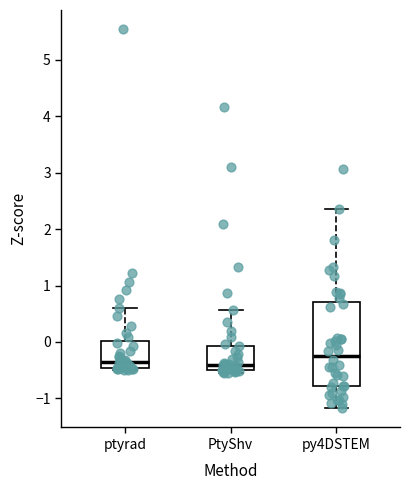

Reading left to right, transcribe this box plot: for each box, give where its median line is, the range the box spans, and where its two whiskers end, as read against the y-axis. The values are not printed on the chart, so give them approximately, as read against the axis.

ptyrad: median -0.4, box -0.5 to 0.0, whiskers -0.5 (just below the box's lower edge) to 0.6
PtyShv: median -0.4, box -0.5 to -0.1, whiskers -0.5 (just below the box's lower edge) to 0.6
py4DSTEM: median -0.2, box -0.8 to 0.7, whiskers -1.2 to 2.4